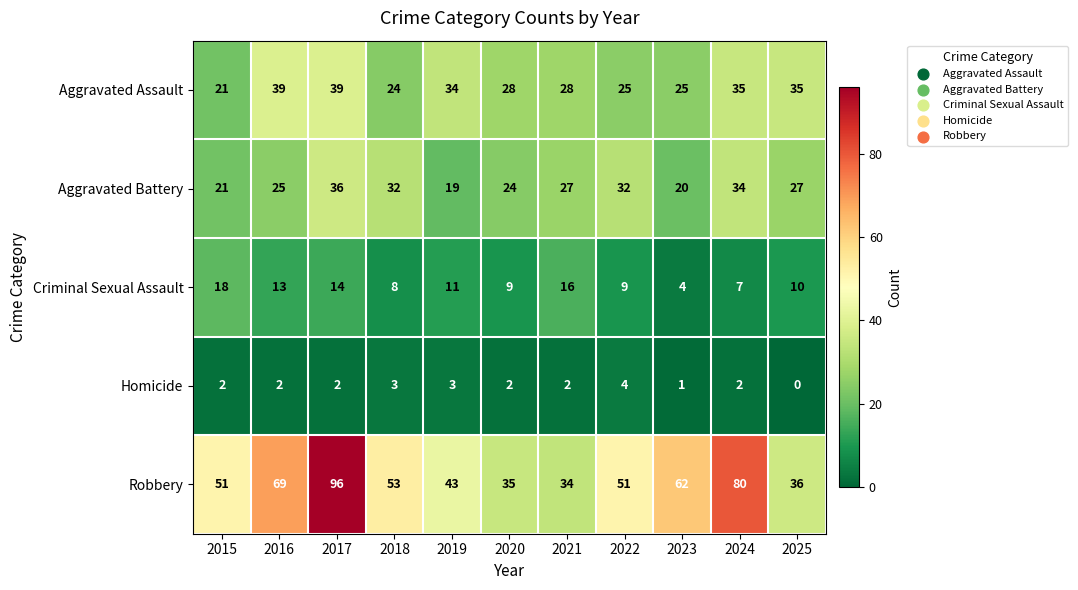

Which series changed the most between 2018 and 2023?

Aggravated Battery